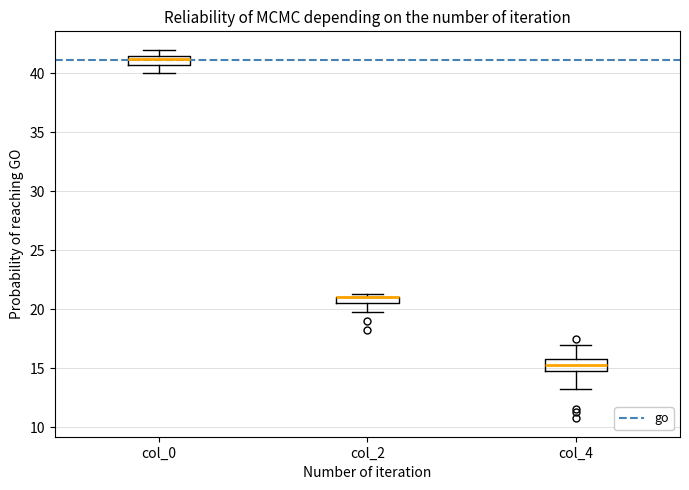

Where is the lower edge of the box for col_2 on the y-axis? The values are not printed on the chart, so give them approximately, as read against the axis.

20.5